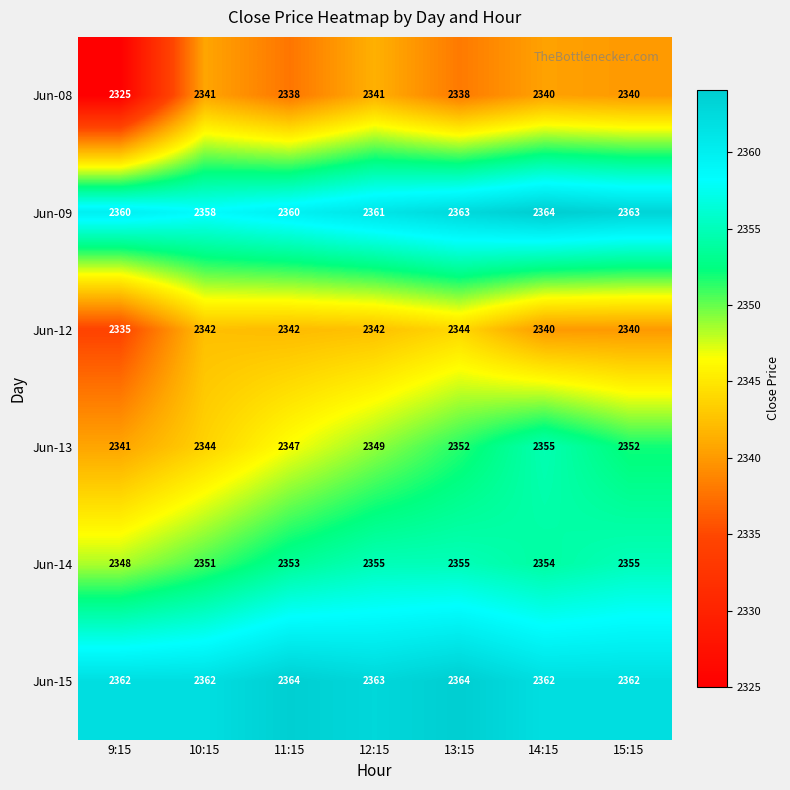

At which category is the sum across all series the highest?

13:15